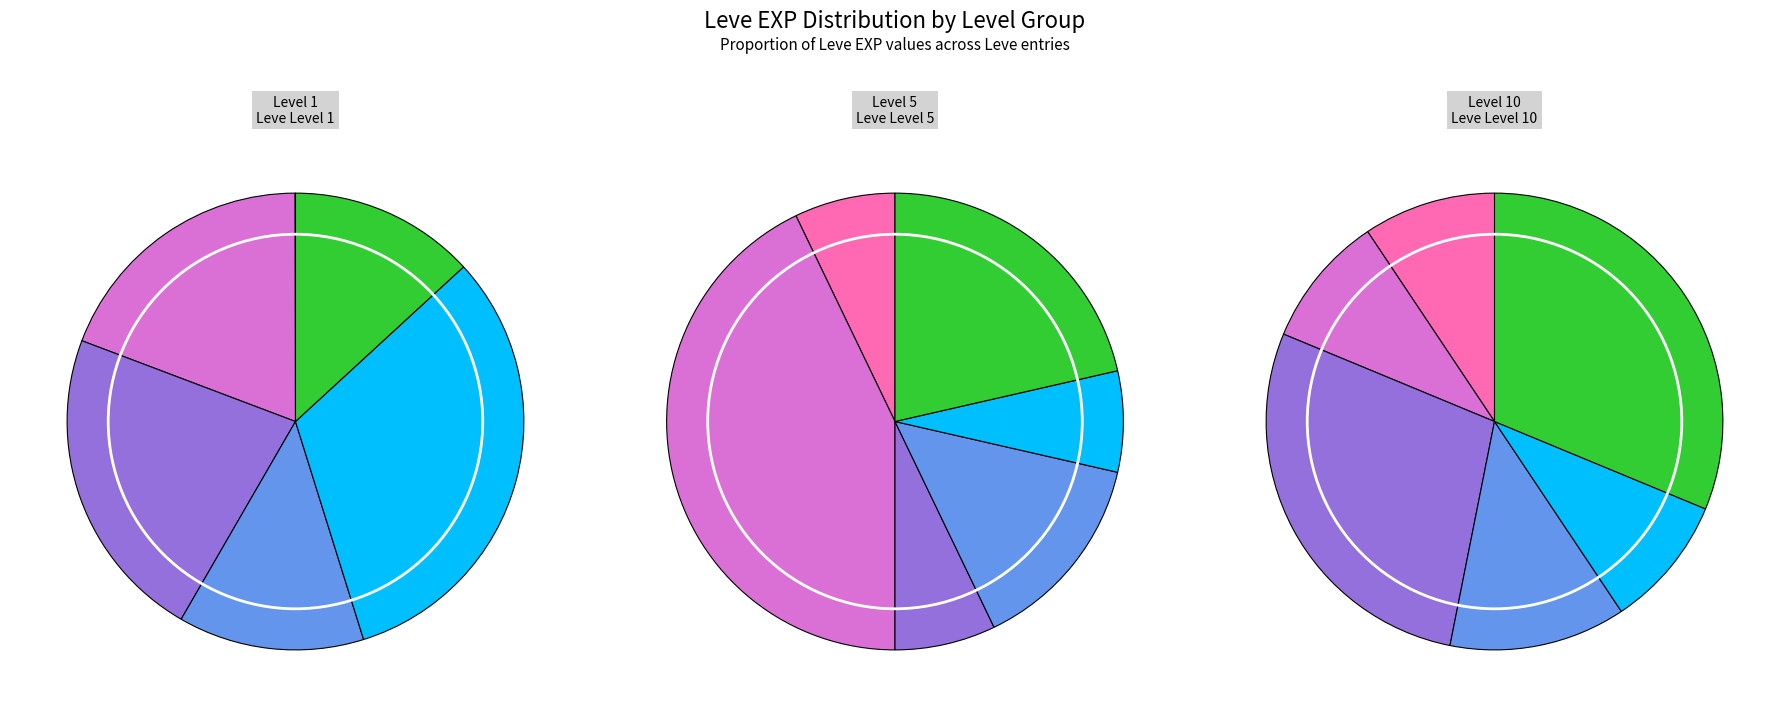

Count the number of slices in the pie.

6